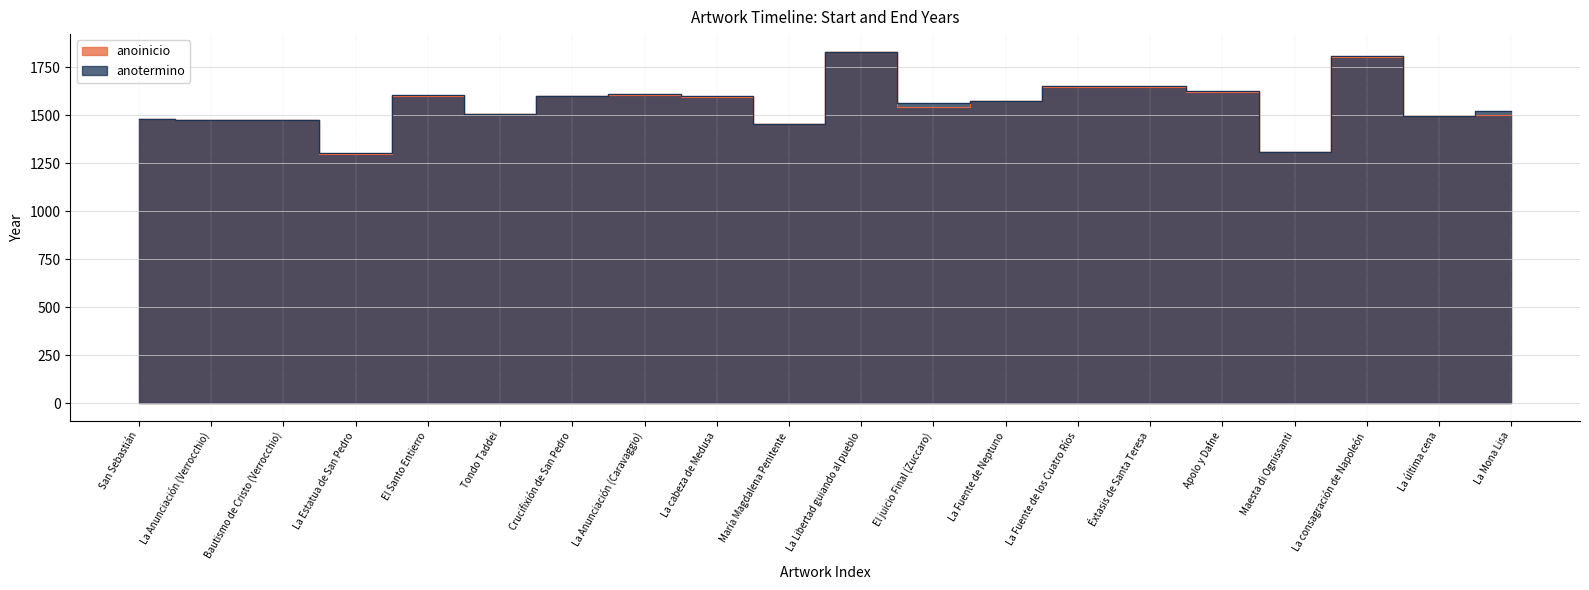

Is the value of anoinicio at Éxtasis de Santa Teresa greater than the value of anotermino at La Anunciación (Caravaggio)?

Yes